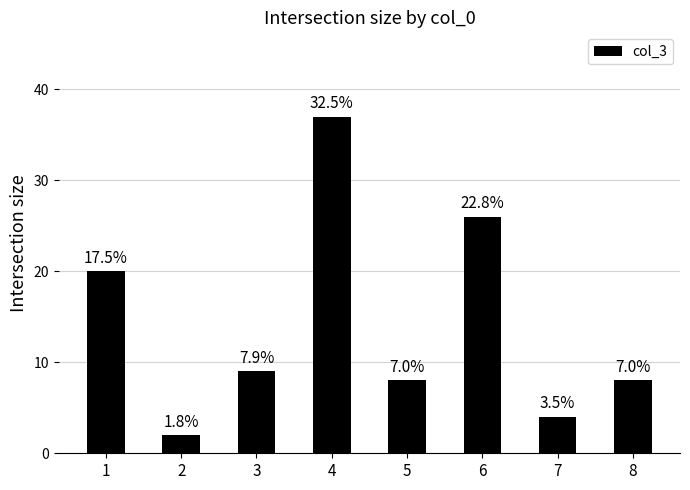

Reading left to right, transcribe all the data shown in this chart.

20	2	9	37	8	26	4	8